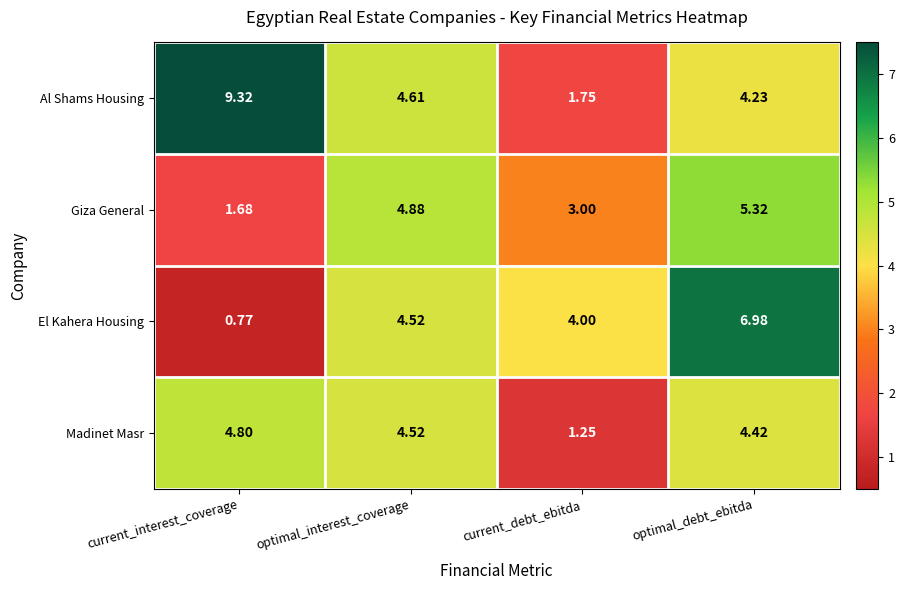

Which series changed the most between optimal_interest_coverage and optimal_debt_ebitda?

El Kahera Housing